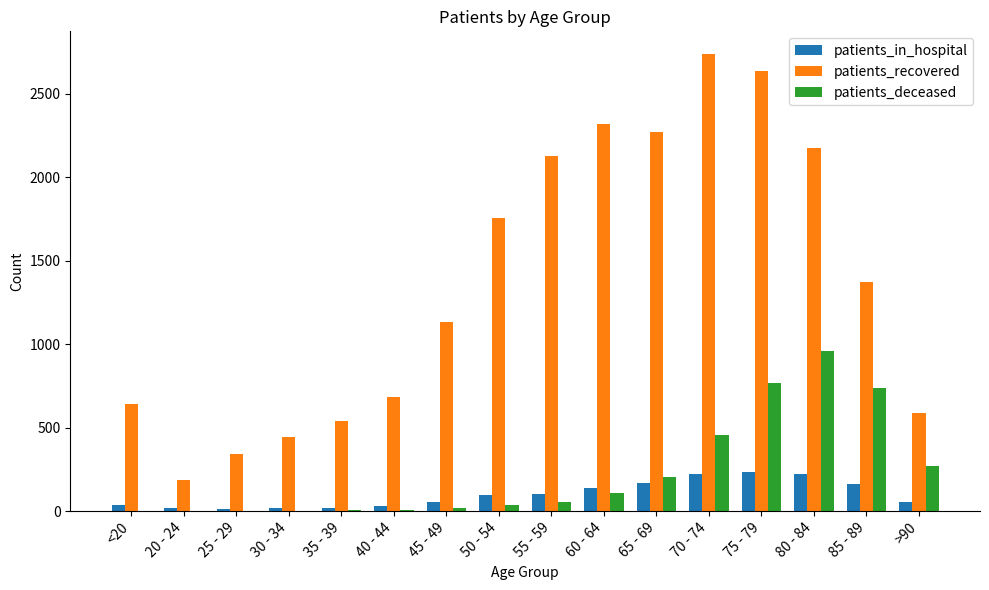

Which series has the largest total across all categories?

patients_recovered